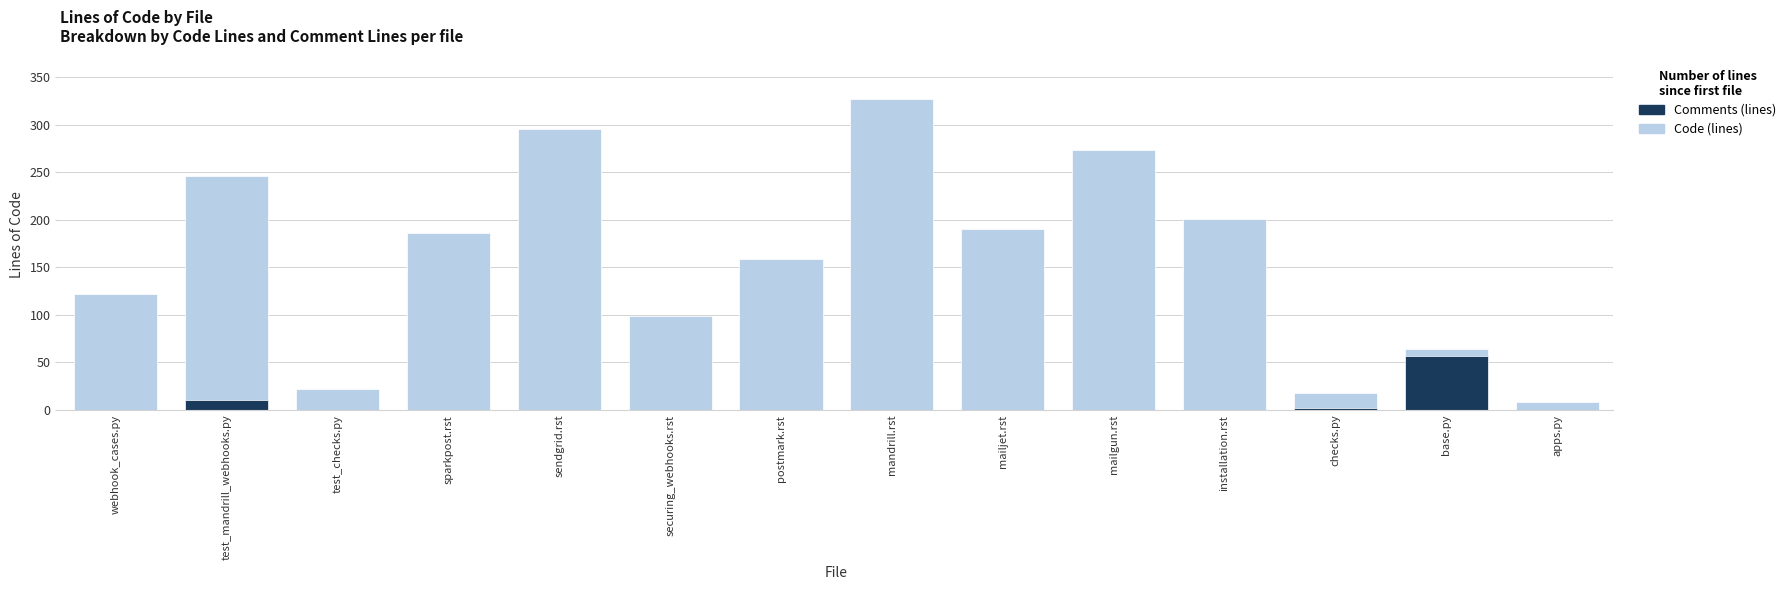

The Comments (lines) series shows -30 at mailgun.rst. True or false?

False